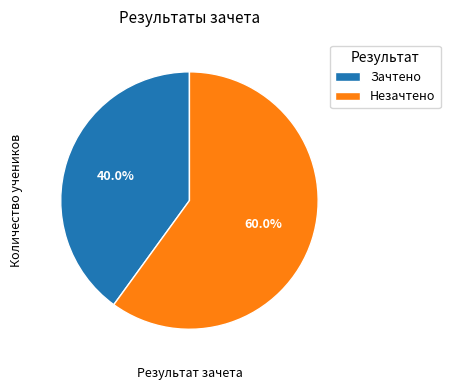

To the nearest percent, what portion does Незачтено represent?

60%